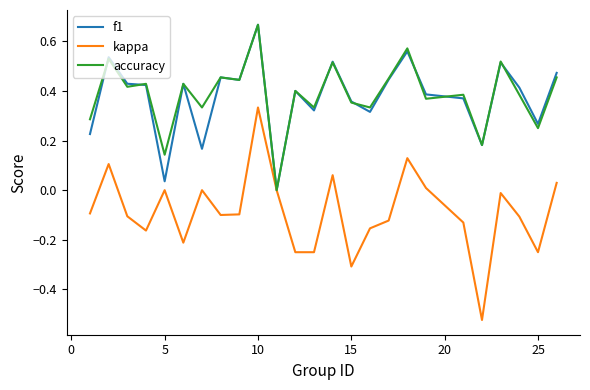

How many lines are shown in the chart?

3